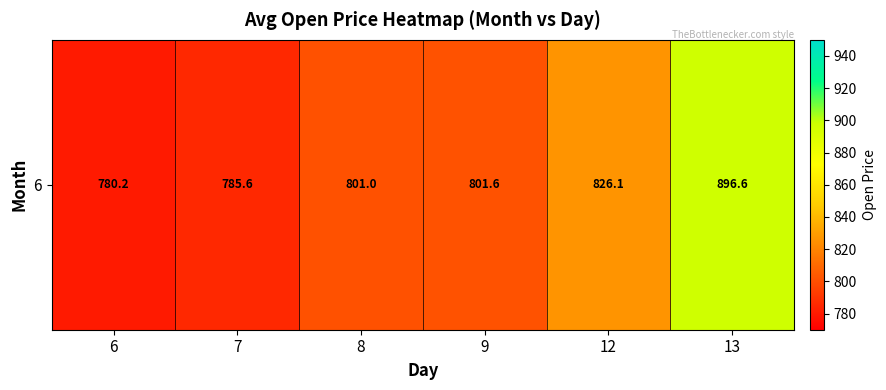

What is the minimum value shown in the chart?

780.2